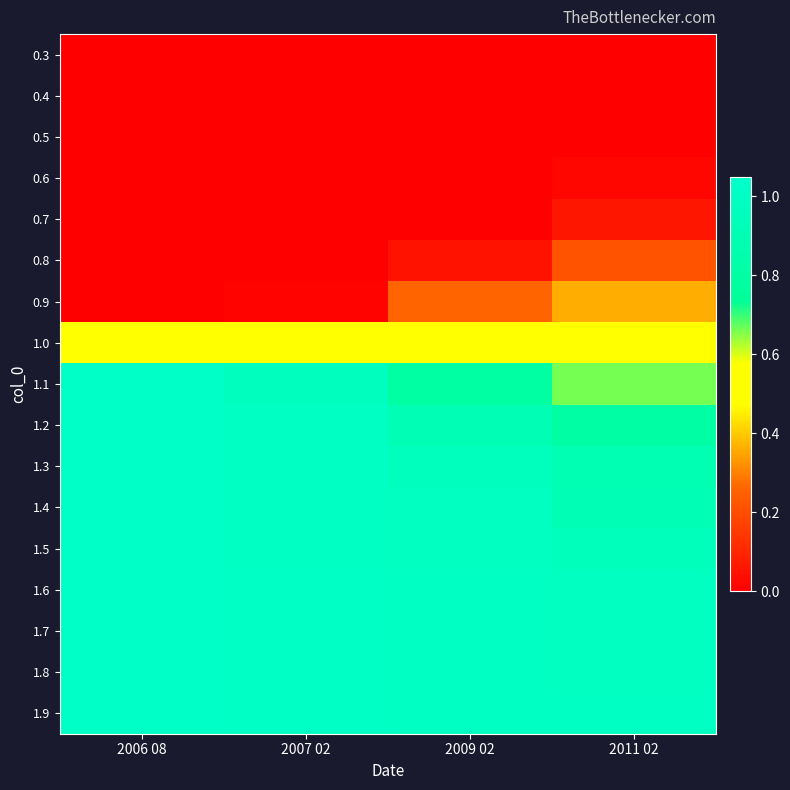

Reading left to right, what are all the values shown in this chart?

0.3: 2006 08=0.0	2007 02=0.0	2009 02=0.0	2011 02=0.0
0.4: 2006 08=0.0	2007 02=0.0	2009 02=0.0	2011 02=0.0
0.5: 2006 08=0.0	2007 02=0.0	2009 02=0.0	2011 02=0.0
0.6: 2006 08=0.0	2007 02=0.0	2009 02=0.0	2011 02=0.0
0.7: 2006 08=0.0	2007 02=0.0	2009 02=0.0	2011 02=0.1
0.8: 2006 08=0.0	2007 02=0.0	2009 02=0.0	2011 02=0.2
0.9: 2006 08=0.0	2007 02=0.0	2009 02=0.3	2011 02=0.4
1.0: 2006 08=0.5	2007 02=0.5	2009 02=0.5	2011 02=0.5
1.1: 2006 08=1.0	2007 02=1.0	2009 02=0.8	2011 02=0.7
1.2: 2006 08=1.0	2007 02=1.0	2009 02=0.9	2011 02=0.8
1.3: 2006 08=1.0	2007 02=1.0	2009 02=1.0	2011 02=0.9
1.4: 2006 08=1.0	2007 02=1.0	2009 02=1.0	2011 02=0.9
1.5: 2006 08=1.0	2007 02=1.0	2009 02=1.0	2011 02=0.9
1.6: 2006 08=1.0	2007 02=1.0	2009 02=1.0	2011 02=1.0
1.7: 2006 08=1.0	2007 02=1.0	2009 02=1.0	2011 02=1.0
1.8: 2006 08=1.0	2007 02=1.0	2009 02=1.0	2011 02=1.0
1.9: 2006 08=1.0	2007 02=1.0	2009 02=1.0	2011 02=1.0